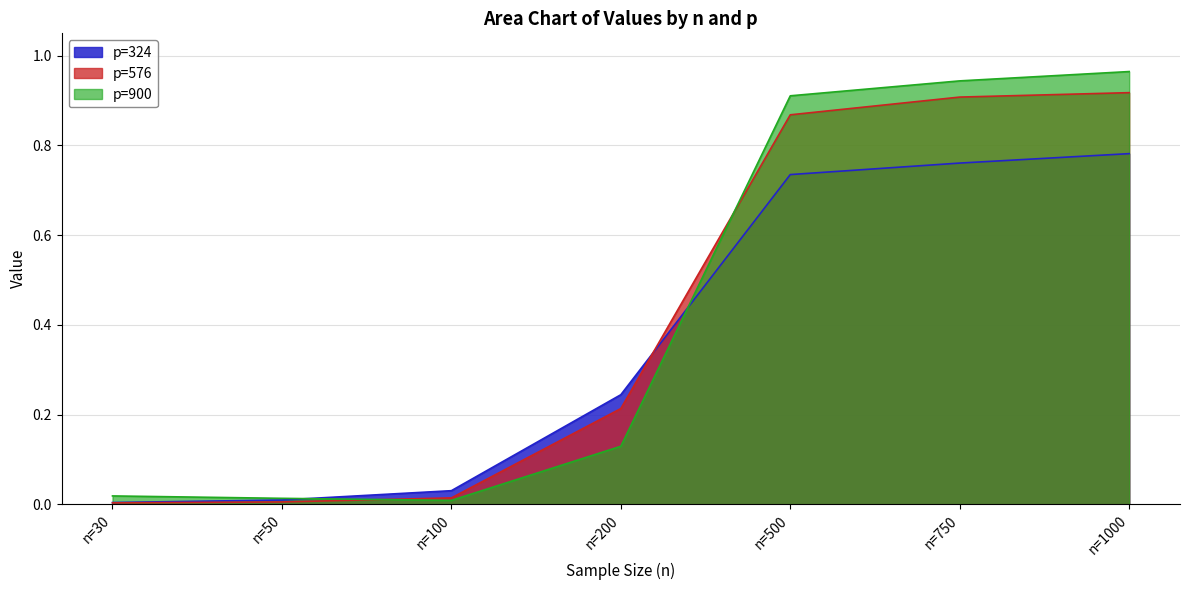

Where do p=576 and p=324 first cross each other?

n=200 and n=500